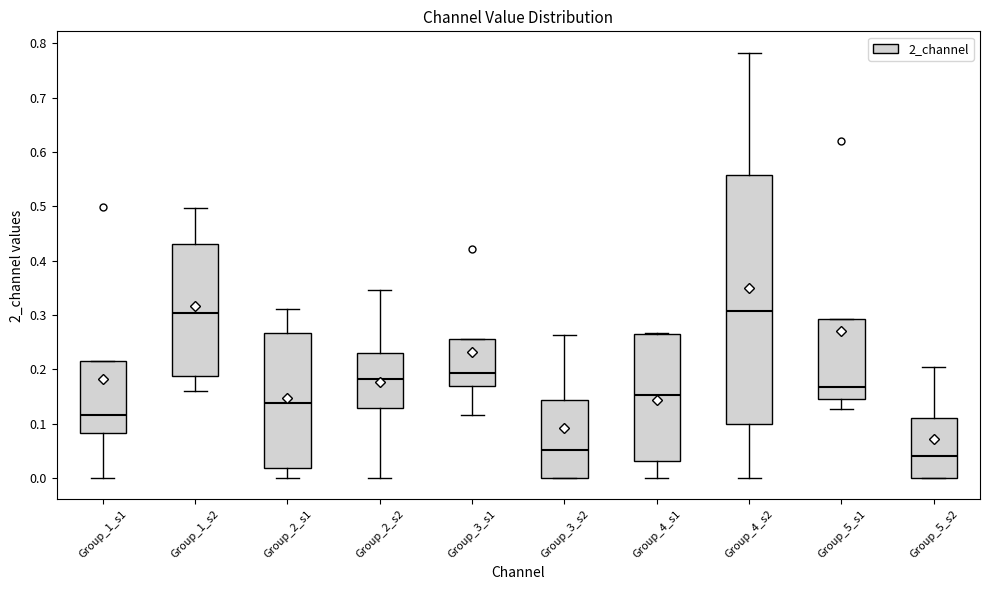

Reading left to right, read every box against the y-axis: the position of its median line, the range the box covers, and the ends of its whiskers. The values are not printed on the chart, so give them approximately, as read against the axis.

Group_1_s1: median 0.12, box 0.08 to 0.21, whiskers 0.00 to 0.21
Group_1_s2: median 0.30, box 0.19 to 0.43, whiskers 0.16 to 0.50
Group_2_s1: median 0.14, box 0.02 to 0.27, whiskers 0.00 to 0.31
Group_2_s2: median 0.18, box 0.13 to 0.23, whiskers 0.00 to 0.35
Group_3_s1: median 0.19, box 0.17 to 0.26, whiskers 0.12 to 0.26
Group_3_s2: median 0.05, box 0.00 to 0.14, whiskers 0.00 to 0.26
Group_4_s1: median 0.15, box 0.03 to 0.27, whiskers 0.00 to 0.27
Group_4_s2: median 0.31, box 0.10 to 0.56, whiskers 0.00 to 0.78
Group_5_s1: median 0.17, box 0.15 to 0.29, whiskers 0.13 to 0.29
Group_5_s2: median 0.04, box 0.00 to 0.11, whiskers 0.00 to 0.20